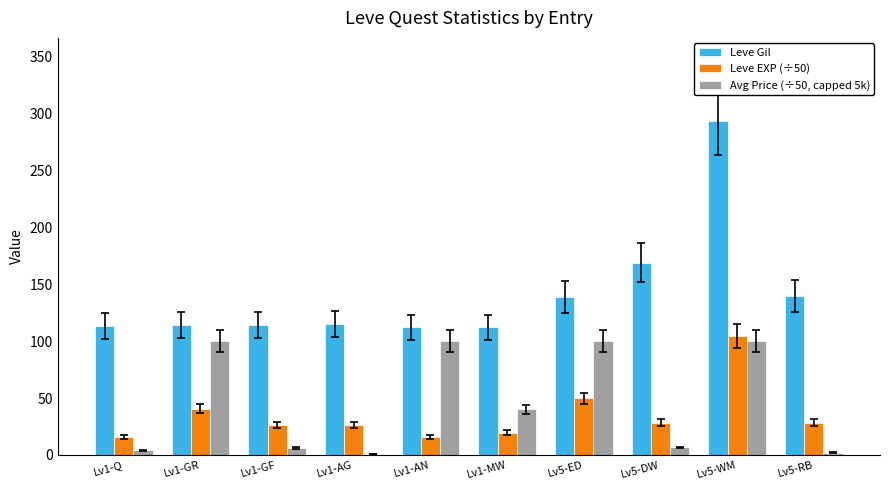

How many groups of bars are there?

10